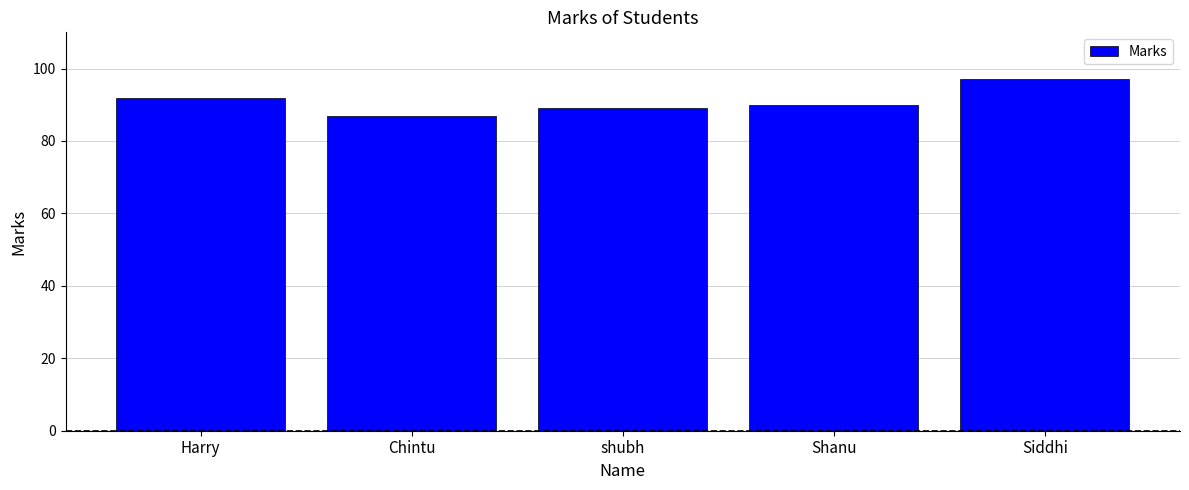

What is the smallest value displayed?

87